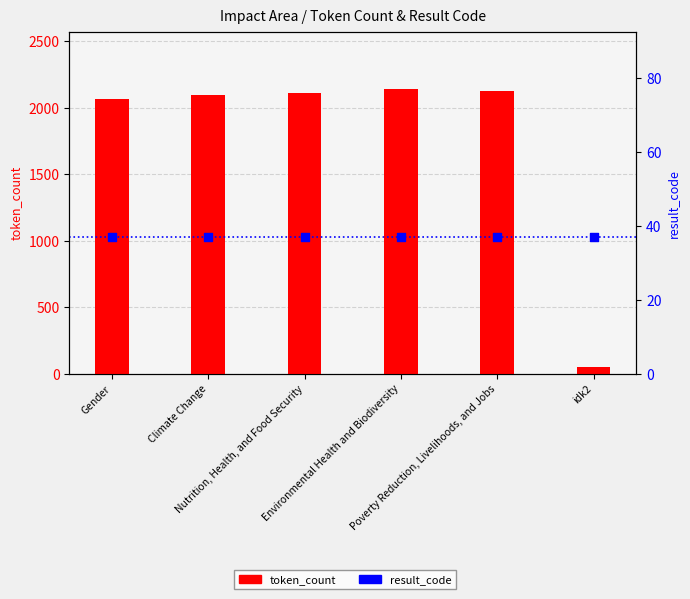

What are all the series names shown in the legend?

token_count, result_code